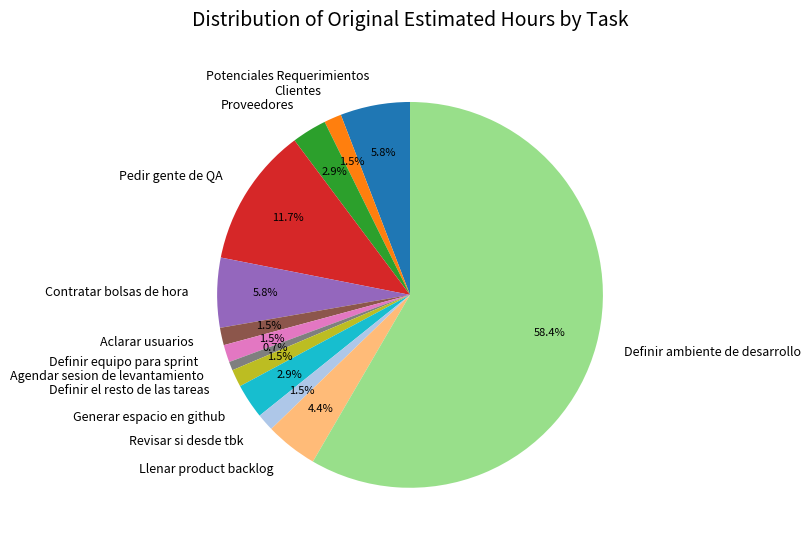

True or false: Proveedores accounts for 3% of the total.

True